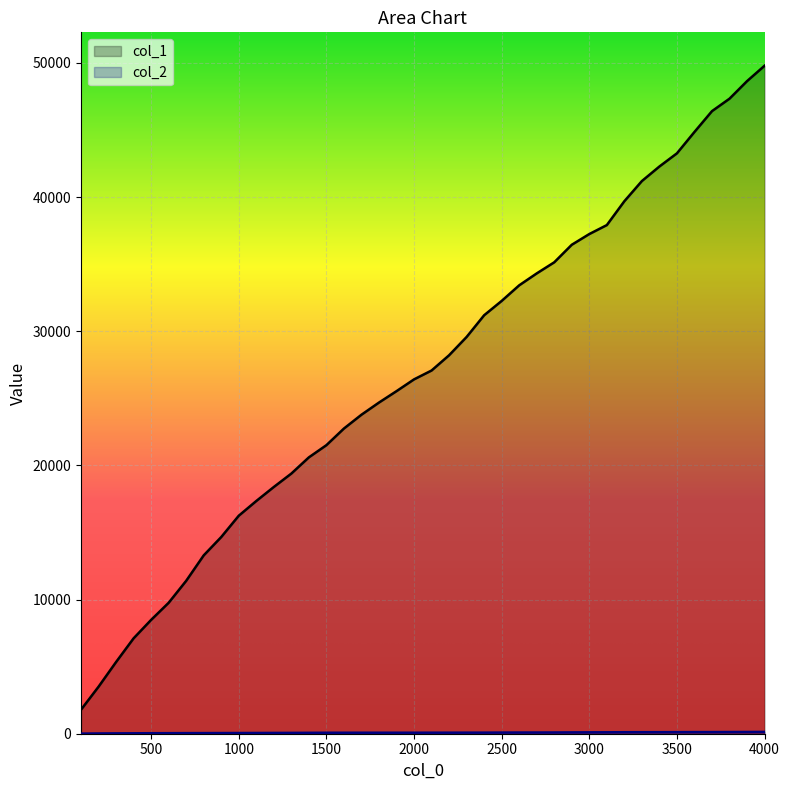

True or false: col_1 and col_2 cross at least once.

False